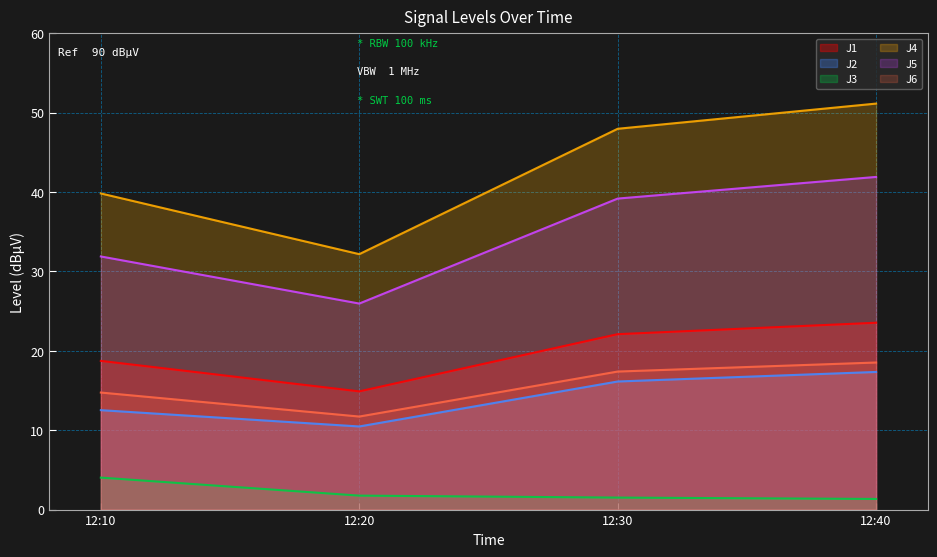

True or false: J3 and J2 intersect in this chart.

False